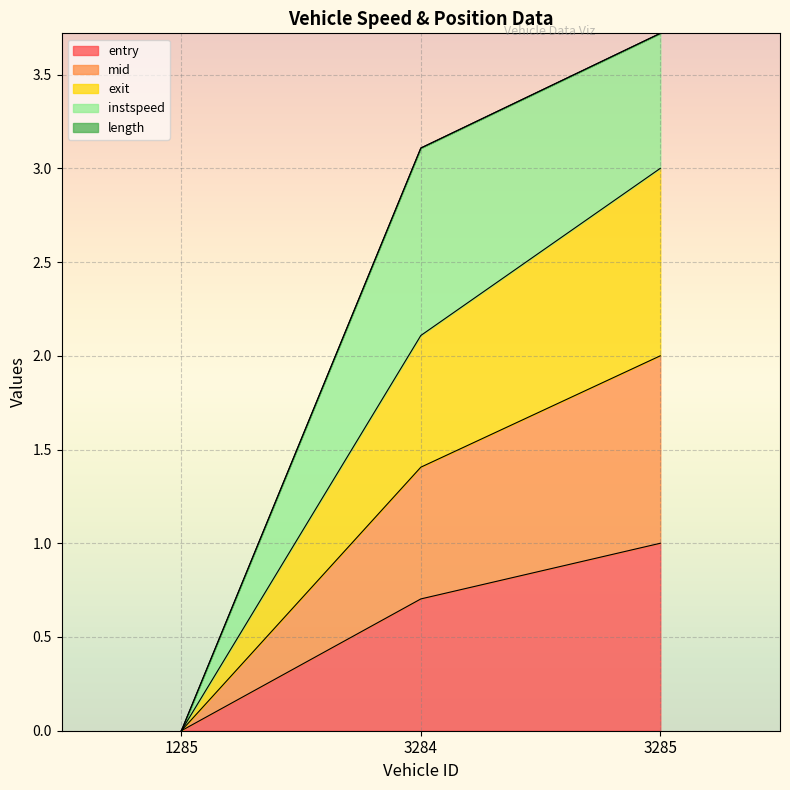

What is the total value across all series at 3284?

3.1